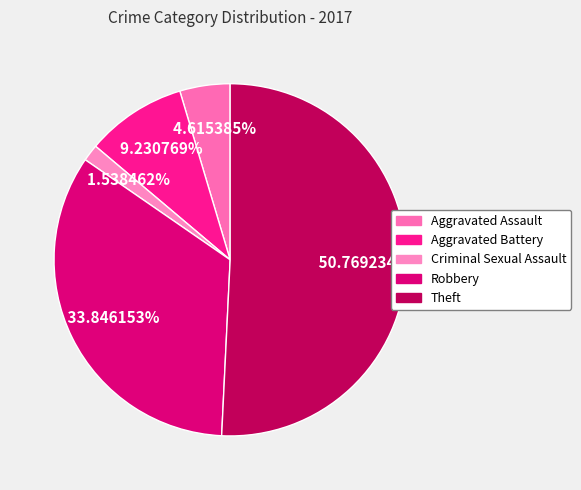

To the nearest percent, what is the combined percentage of Aggravated Battery and Criminal Sexual Assault?

11%